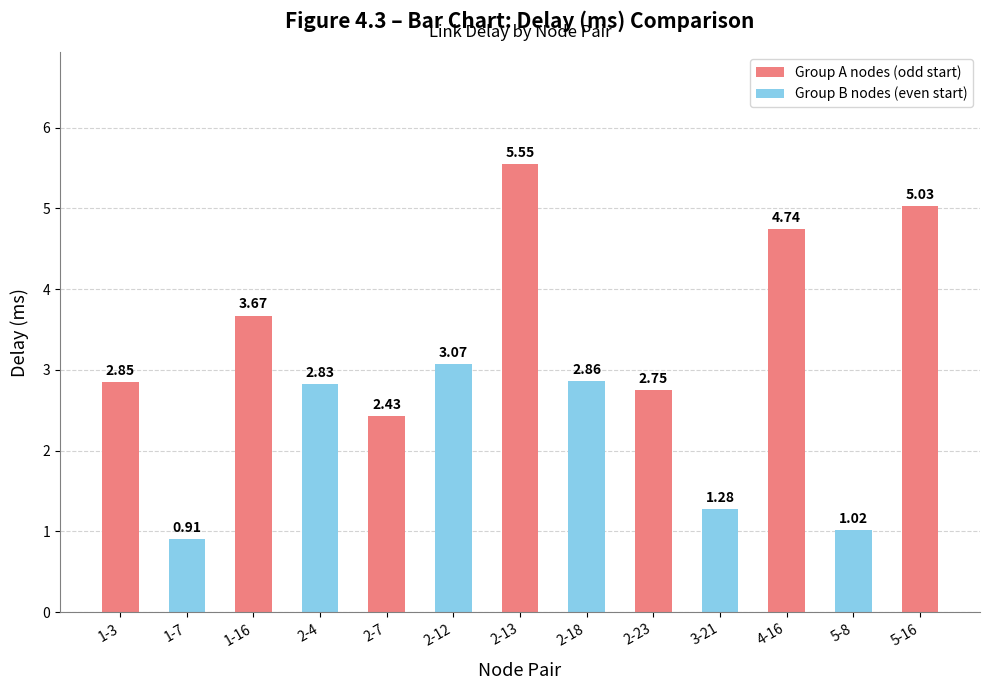

List the labels in order of value, smallest first.

1-7, 5-8, 3-21, 2-7, 2-23, 2-4, 1-3, 2-18, 2-12, 1-16, 4-16, 5-16, 2-13